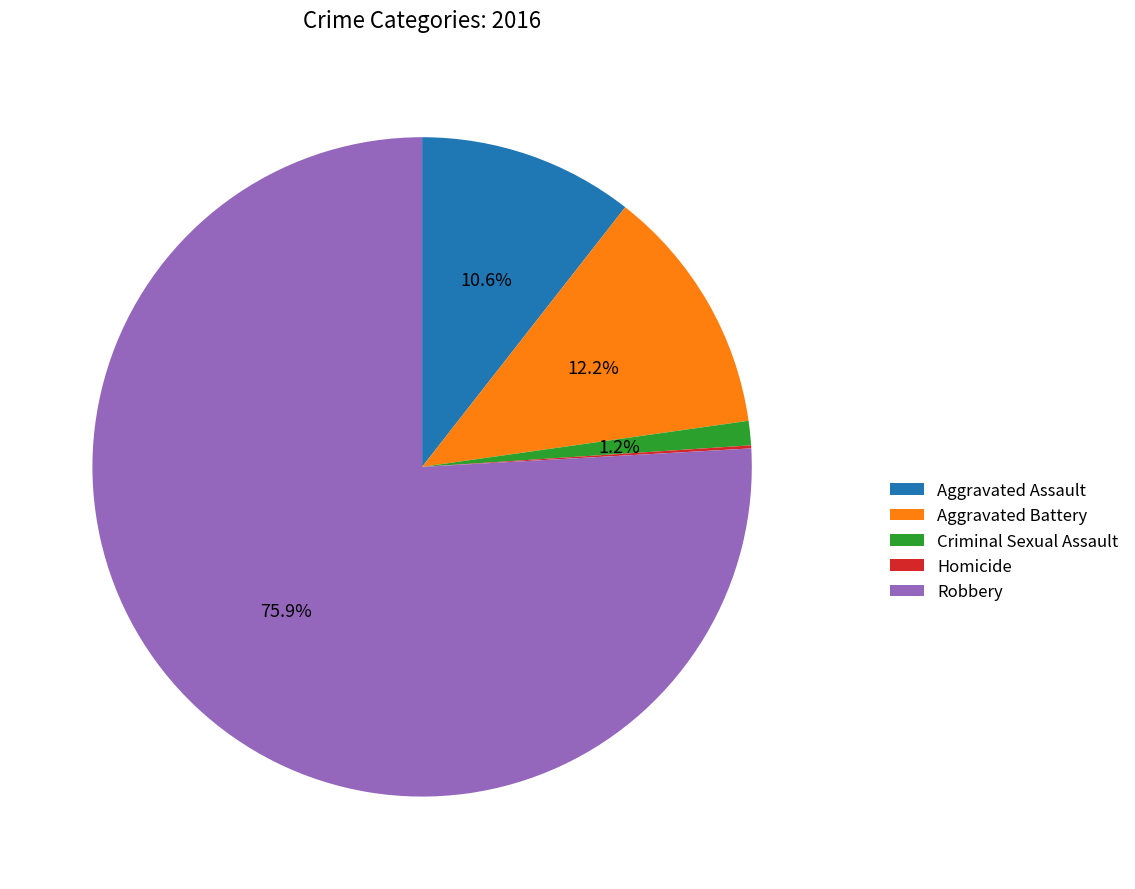

Is Robbery the majority of the pie?

Yes